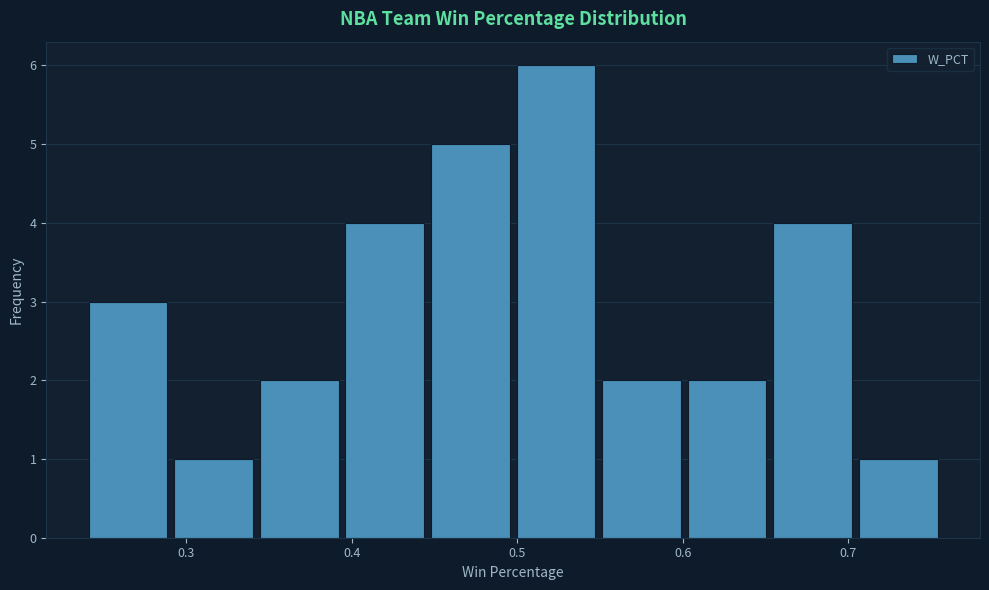

Over which range of the x-axis is the bar tallest?

0.50 to 0.55